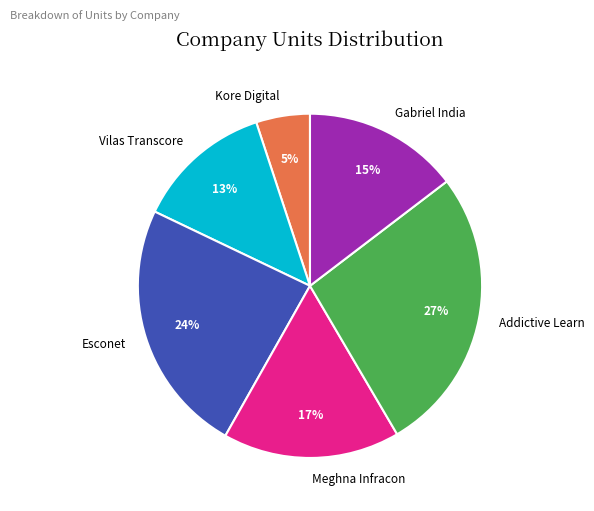

What percentage is the Esconet slice, to the nearest percent?

24%